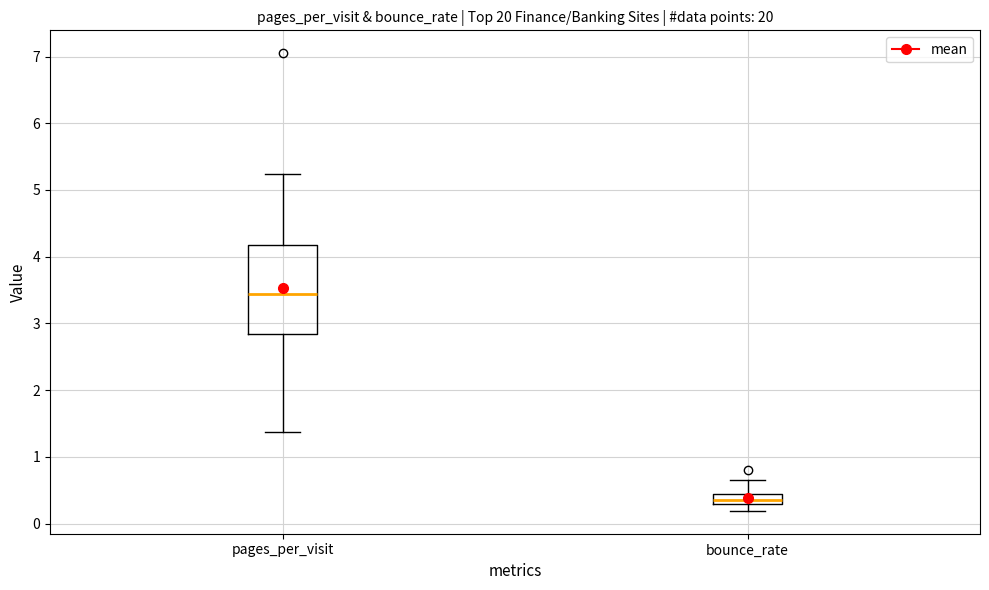

Comparing the boxes themselves (not the whiskers), which one is the tallest?

pages_per_visit